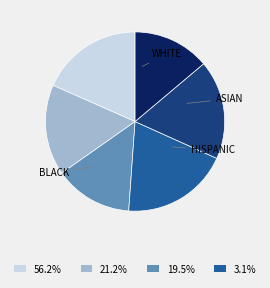

Does any single category account for the majority?

No